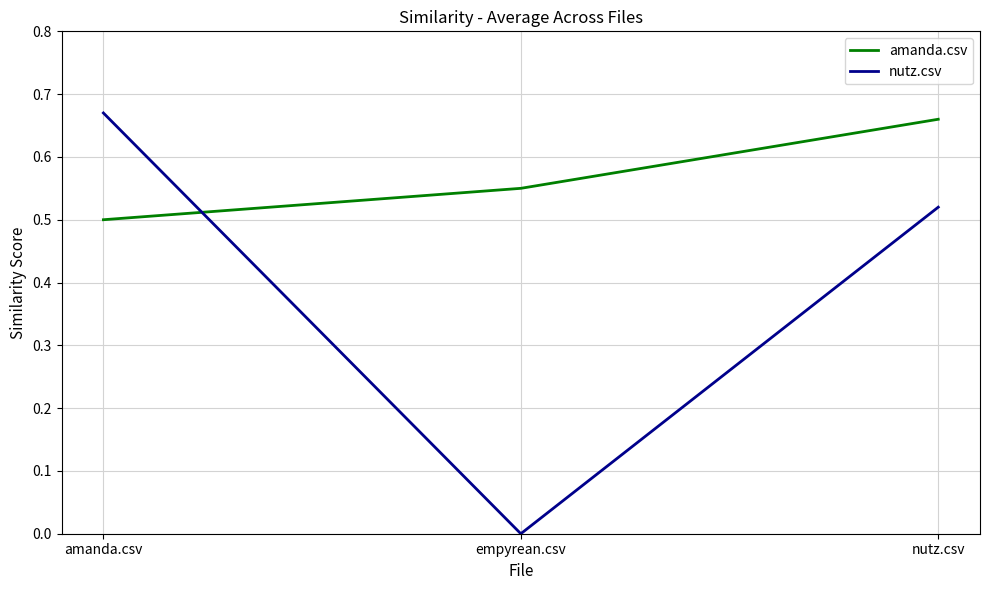

How many amanda.csv values are between 0 and 1?

3